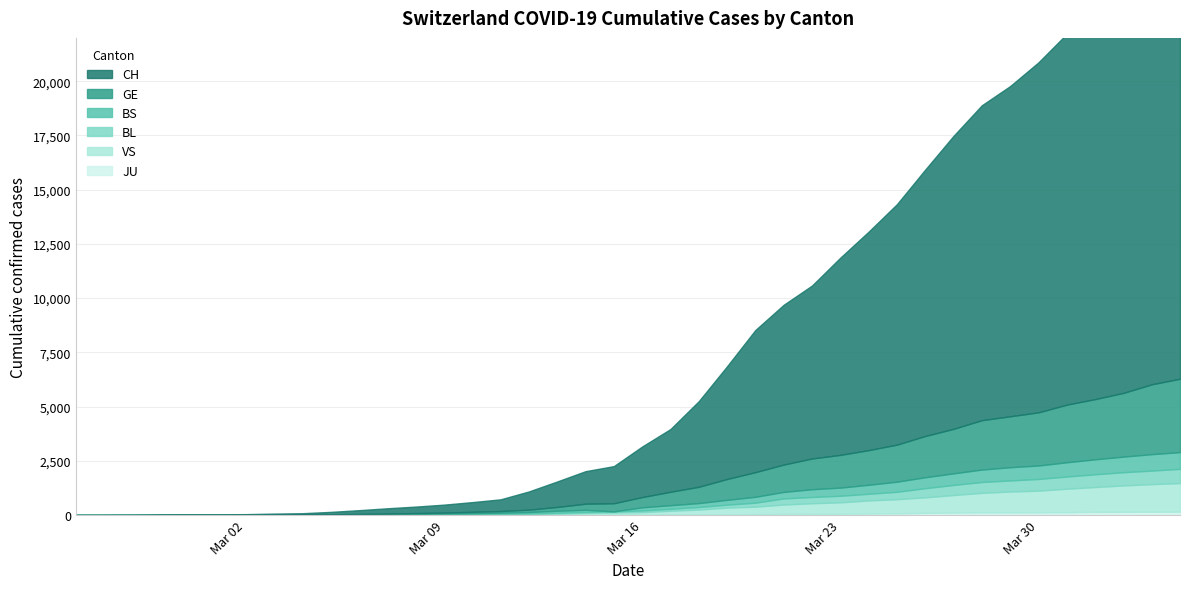

At which label is BL closest to 328?

2020-03-25